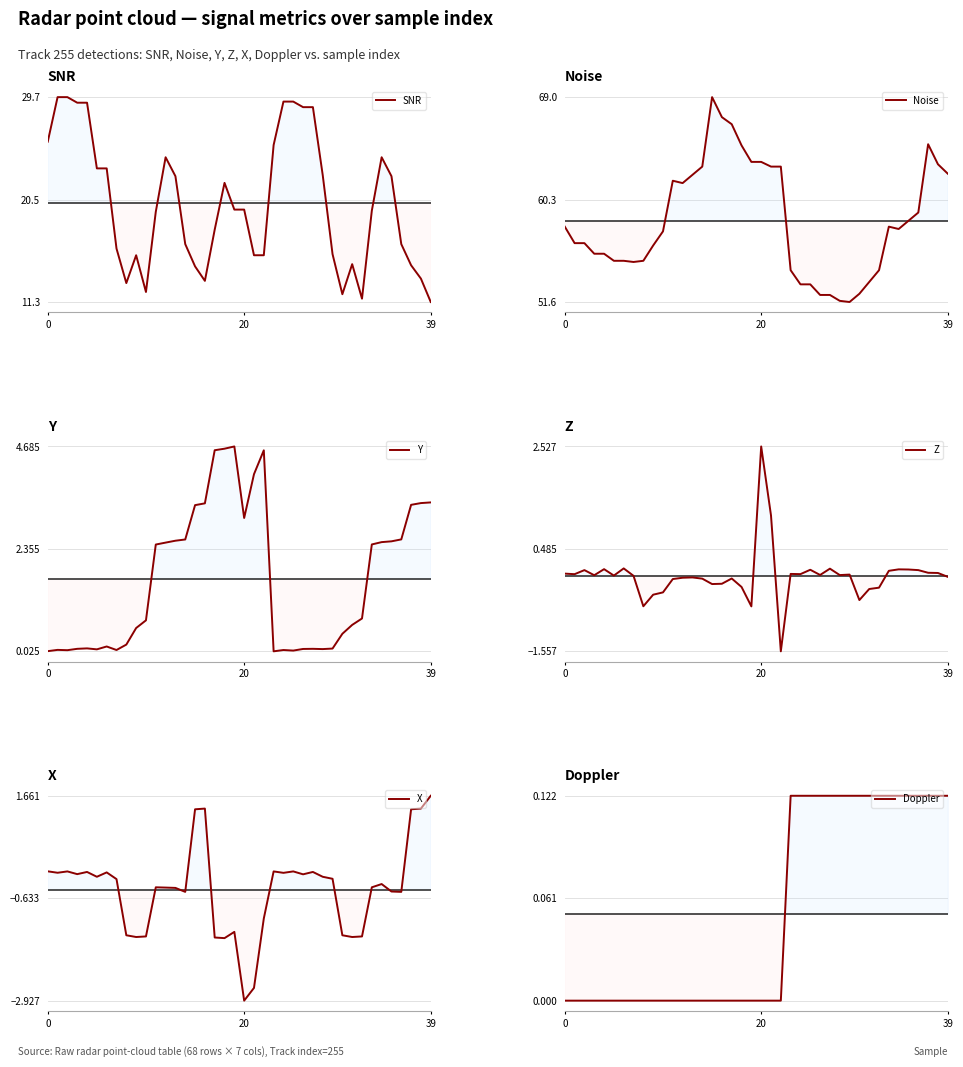

What is the sum of all X values?

-17.5